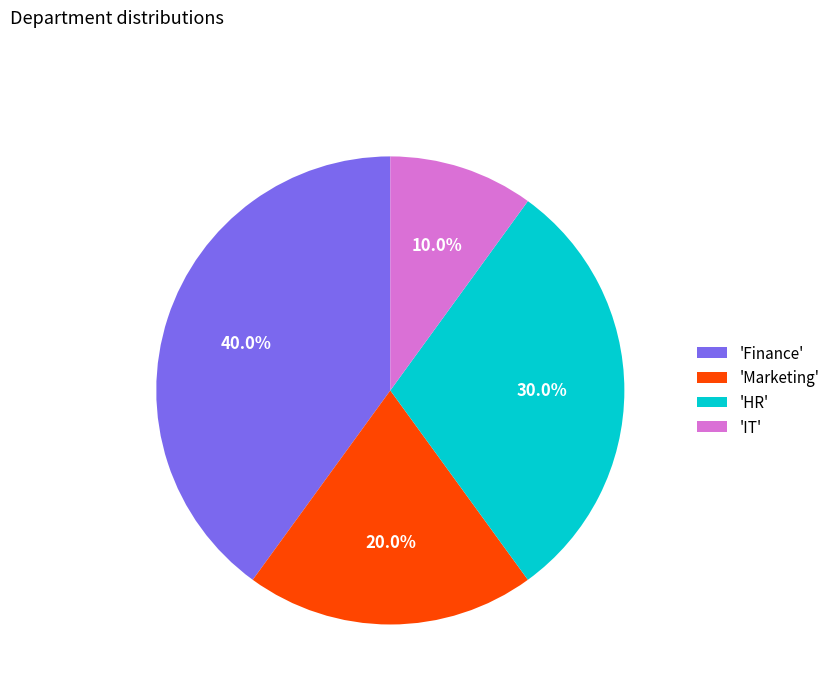

What is the total percentage of 'Finance' and 'HR'?

70.0%